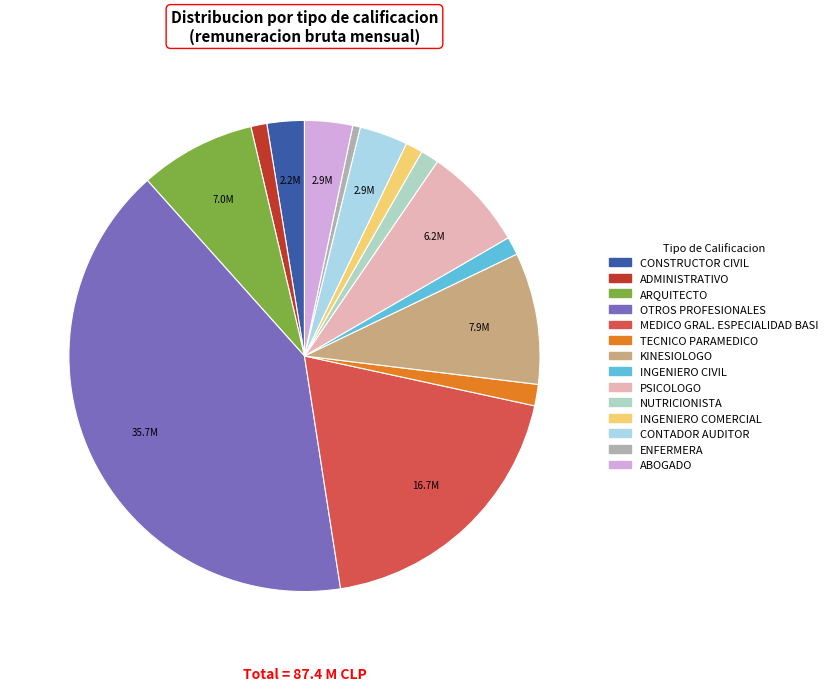

Count the number of slices in the pie.

14